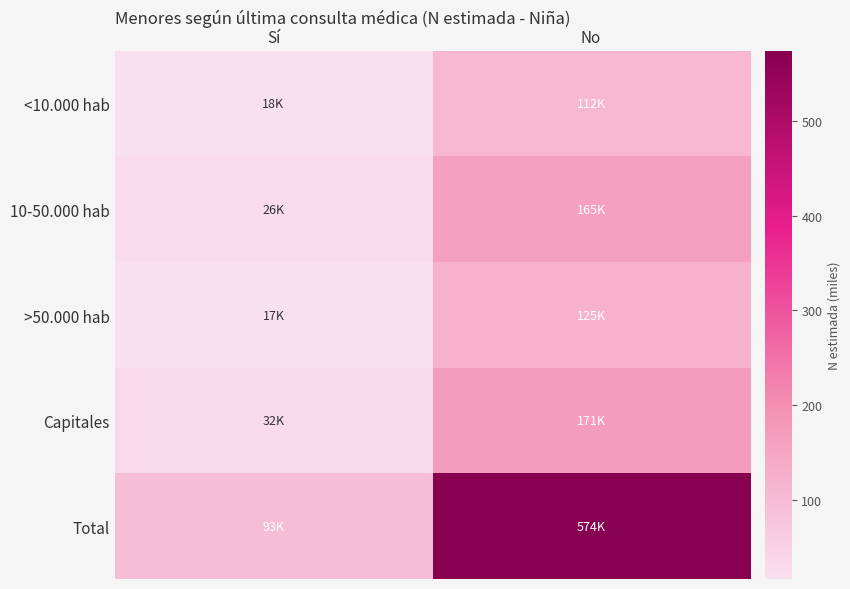

Reading right to left, extract all data points from this chart.

<10.000 hab: No=112.3	Sí=18.3
10-50.000 hab: No=164.5	Sí=26.2
>50.000 hab: No=125.4	Sí=16.7
Capitales: No=171.4	Sí=31.7
Total: No=573.6	Sí=92.8